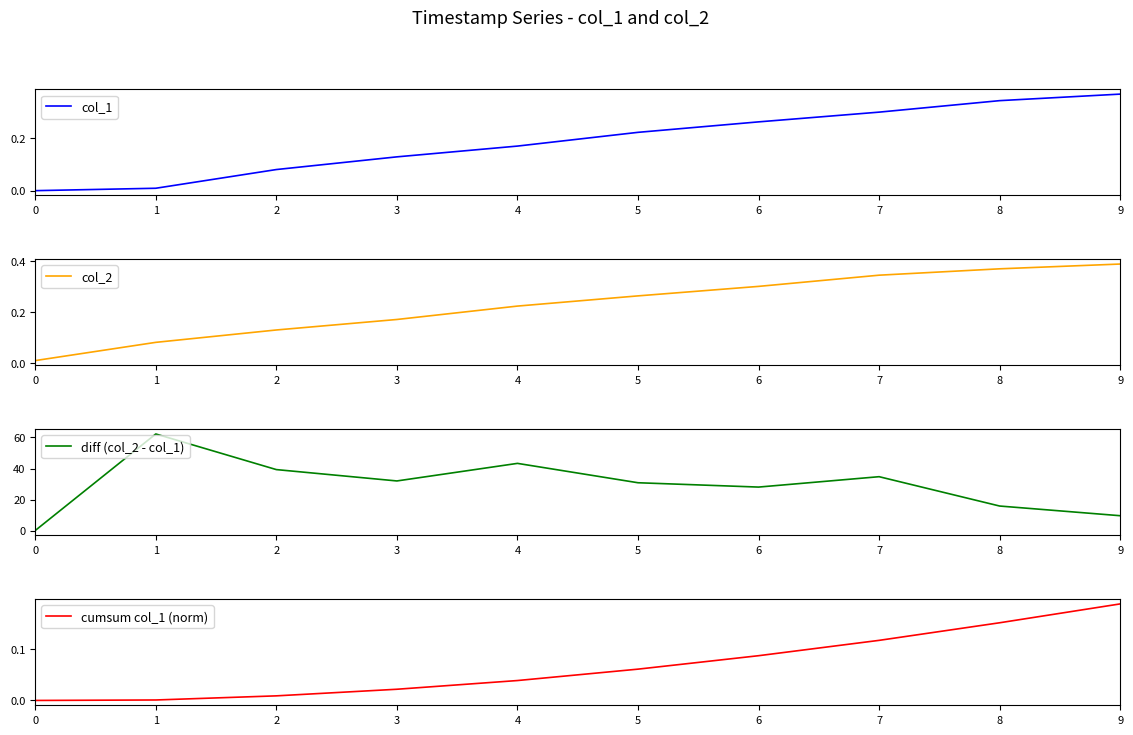

Does the chart display data point markers on the line(s)?

No